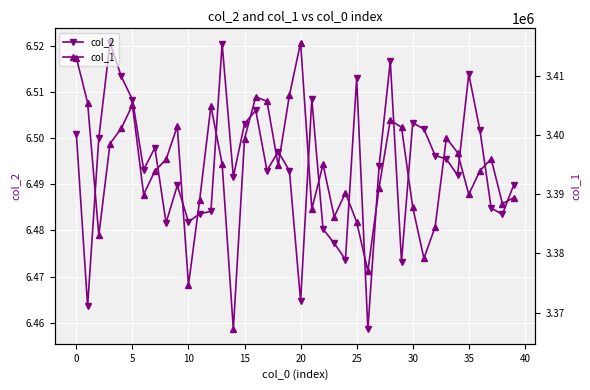

True or false: col_1 and col_2 intersect in this chart.

False